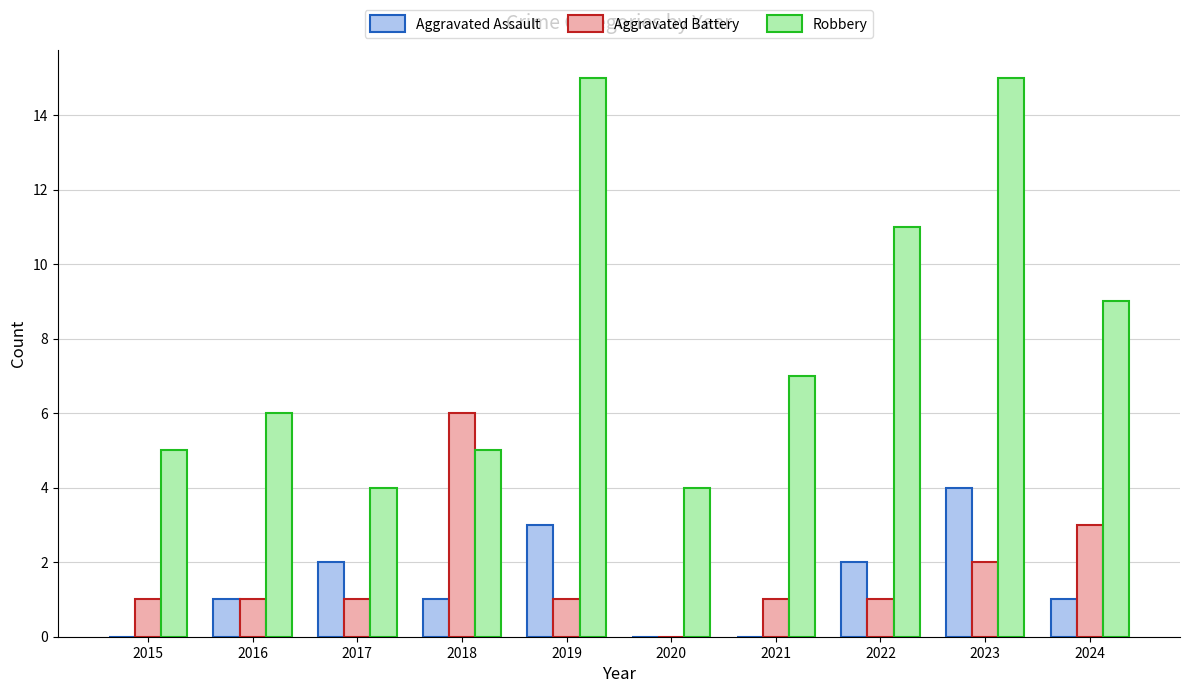

Reading left to right, extract all data points from this chart.

Aggravated Assault: 2015=0	2016=1	2017=2	2018=1	2019=3	2020=0	2021=0	2022=2	2023=4	2024=1
Aggravated Battery: 2015=1	2016=1	2017=1	2018=6	2019=1	2020=0	2021=1	2022=1	2023=2	2024=3
Robbery: 2015=5	2016=6	2017=4	2018=5	2019=15	2020=4	2021=7	2022=11	2023=15	2024=9